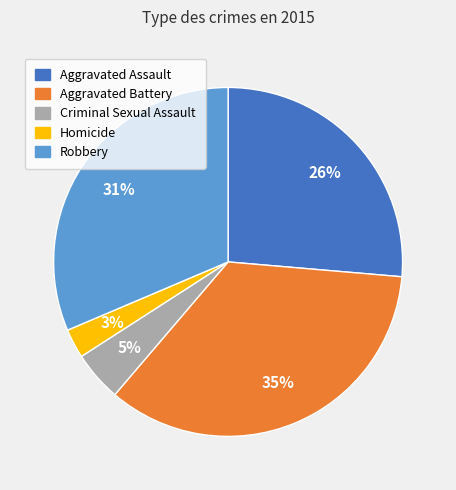

How many slices are in this pie chart?

5